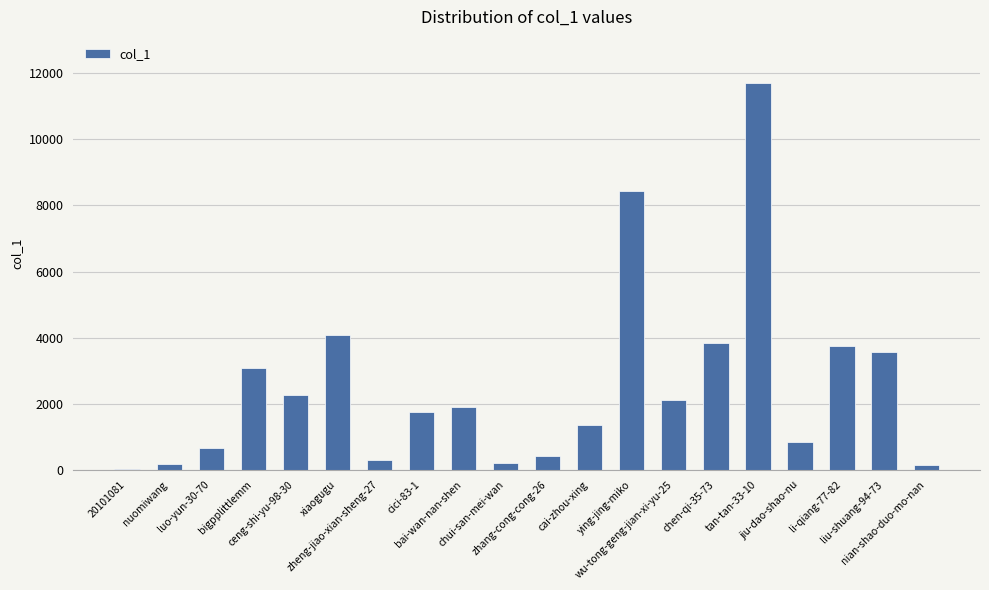

The value at bigpplittlemm is 3071. True or false?

True